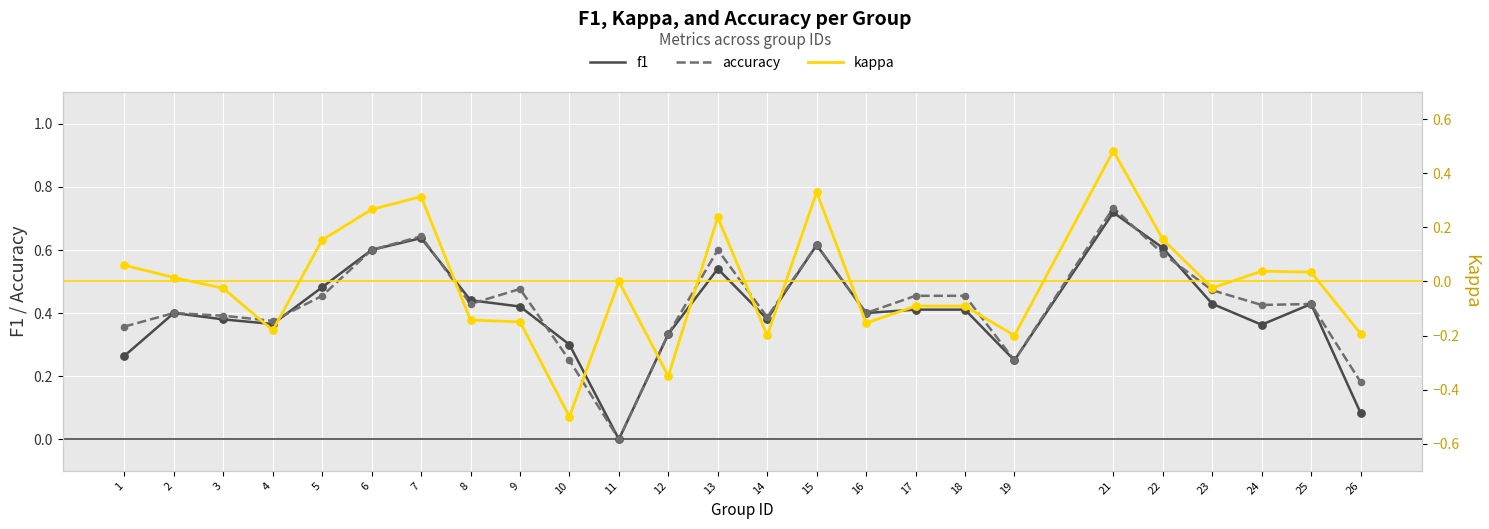

At which category is the sum across all series the highest?

21